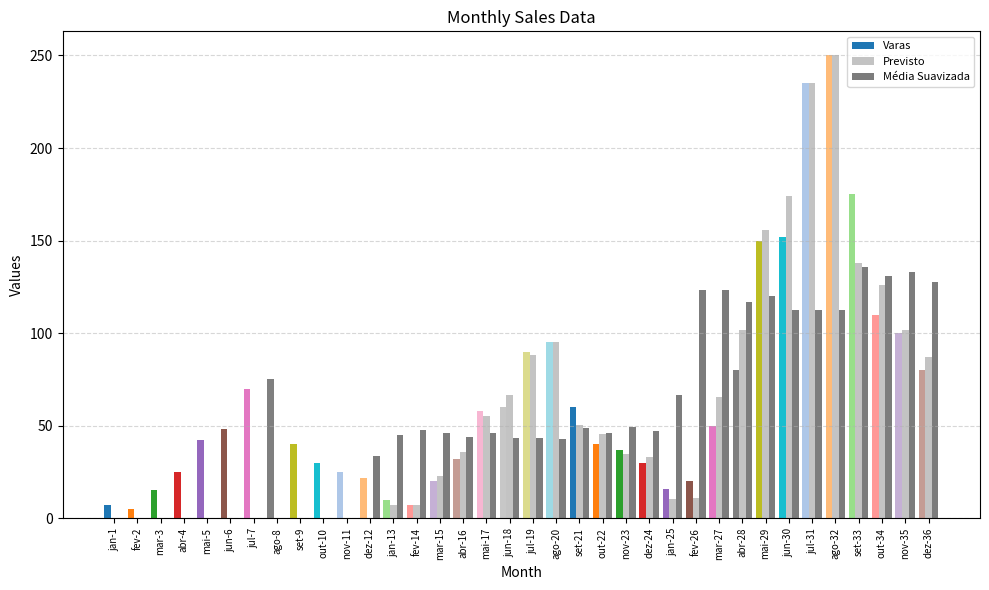

What is the difference between the second highest and minimum values in the Previsto series?

235.0